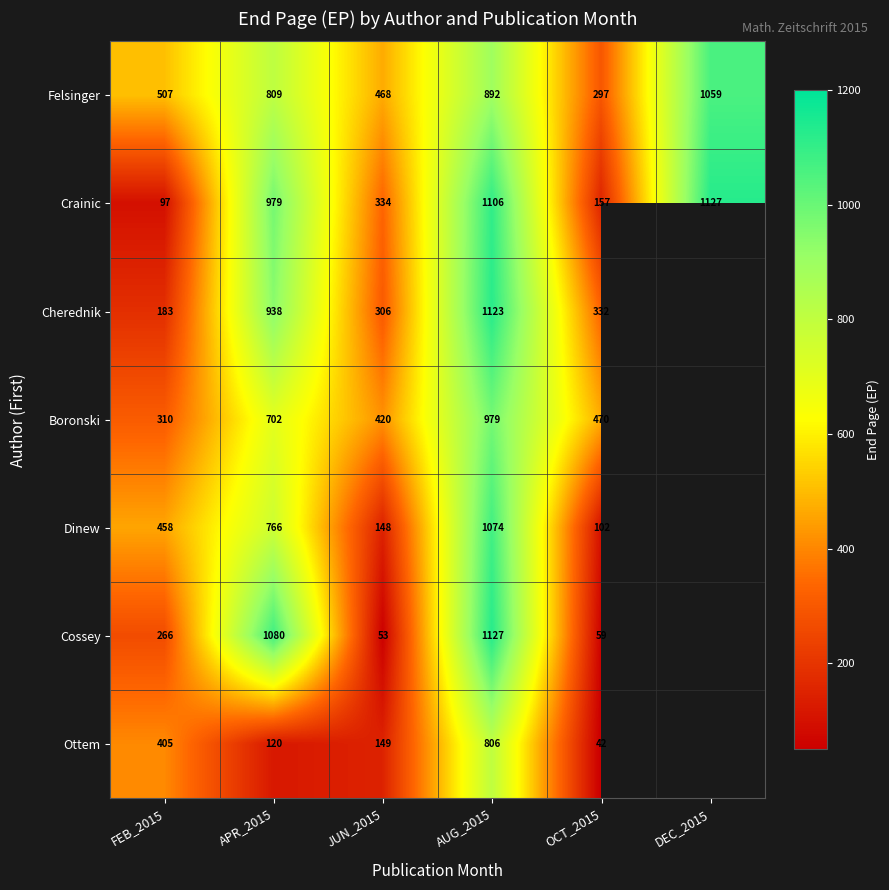

Between AUG_2015 and OCT_2015, which series saw the biggest shift?

Cossey